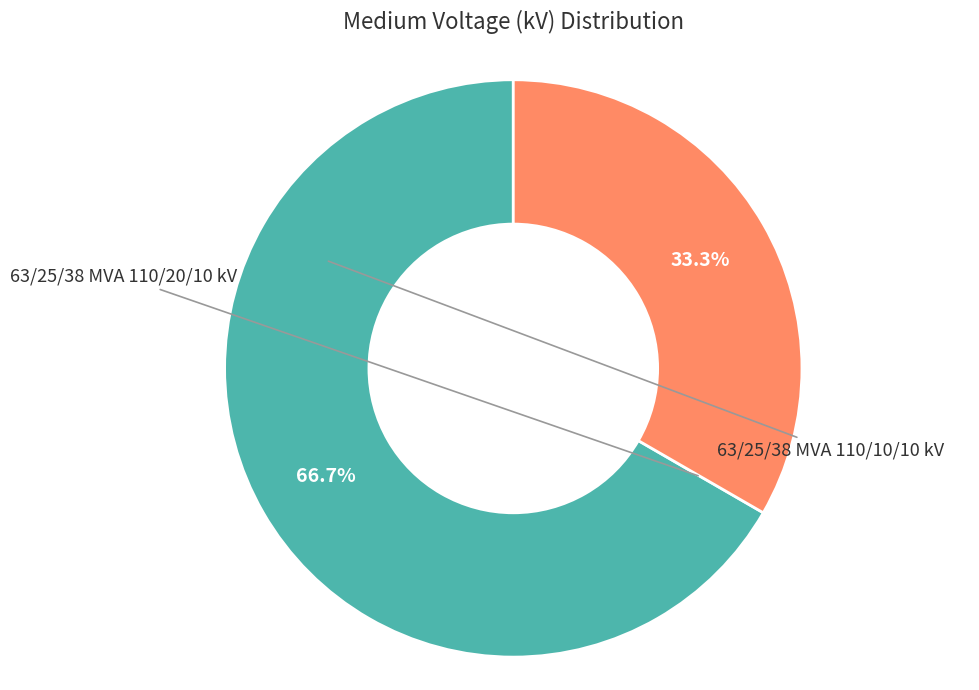

Is there a majority slice in this chart?

Yes